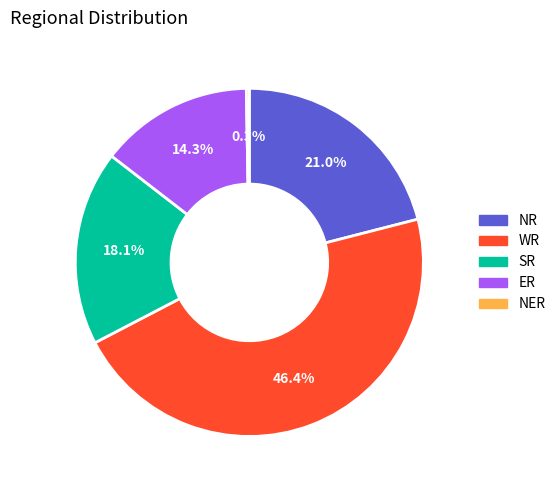

To the nearest percent, what is the difference between the largest and smallest slice percentages?

46%